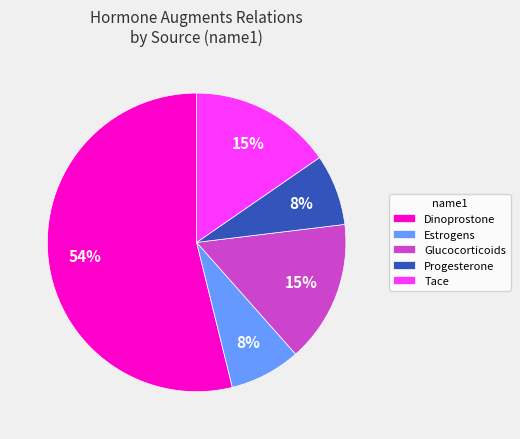

What percentage is the Estrogens slice, to the nearest percent?

8%